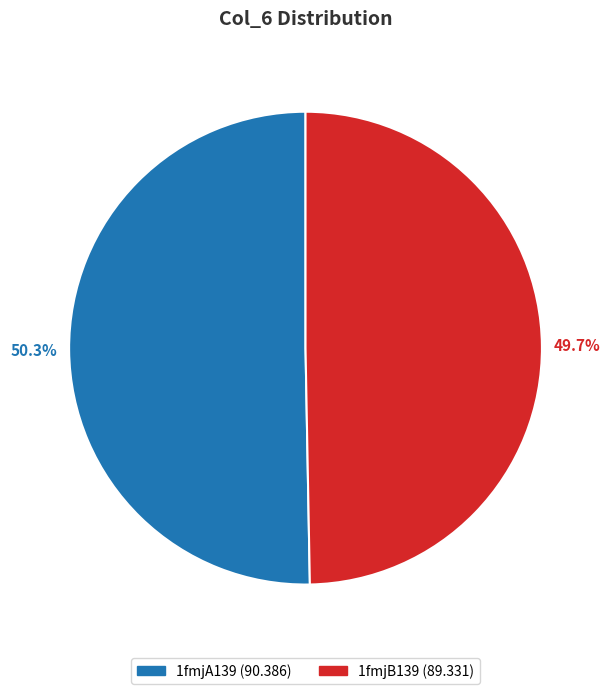

How many segments does this pie chart have?

2